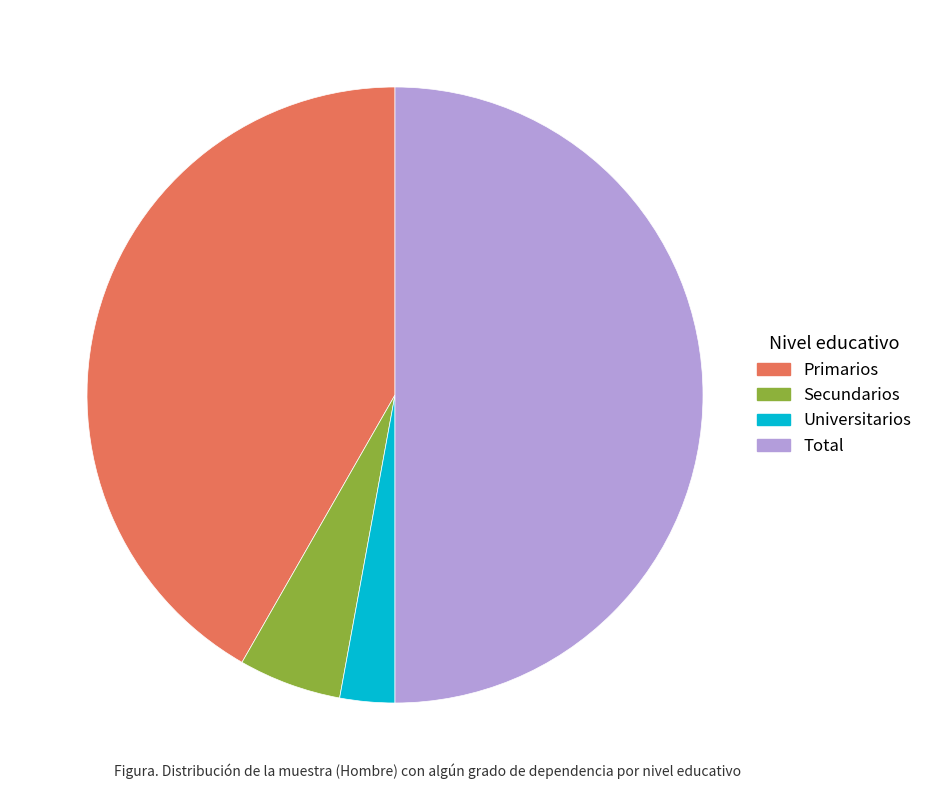

Do Primarios and Universitarios together represent more than half of the pie?

No